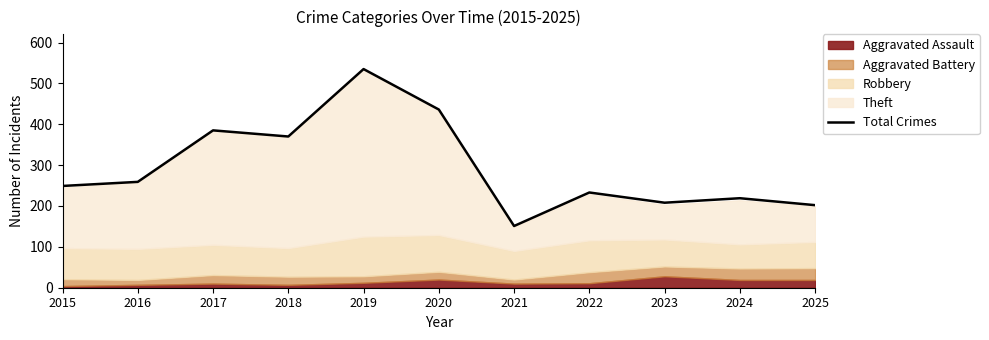

How many lines are shown in the chart?

1